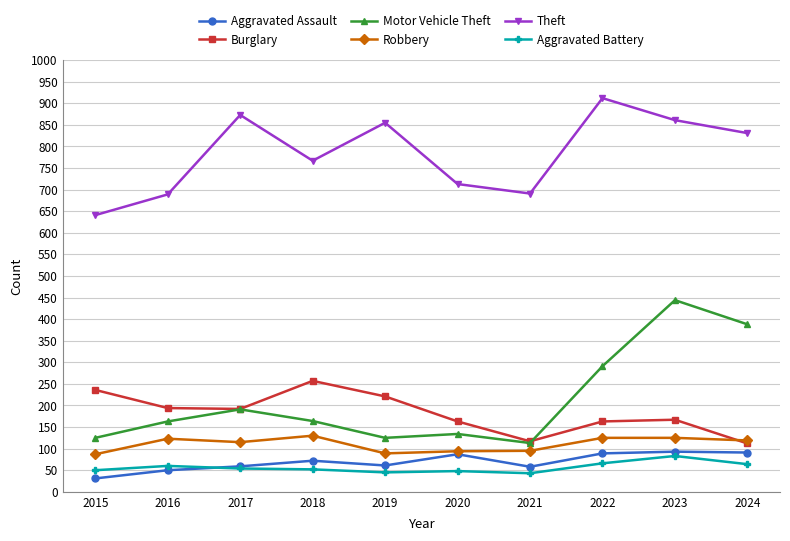

True or false: Motor Vehicle Theft and Burglary cross at least once.

True